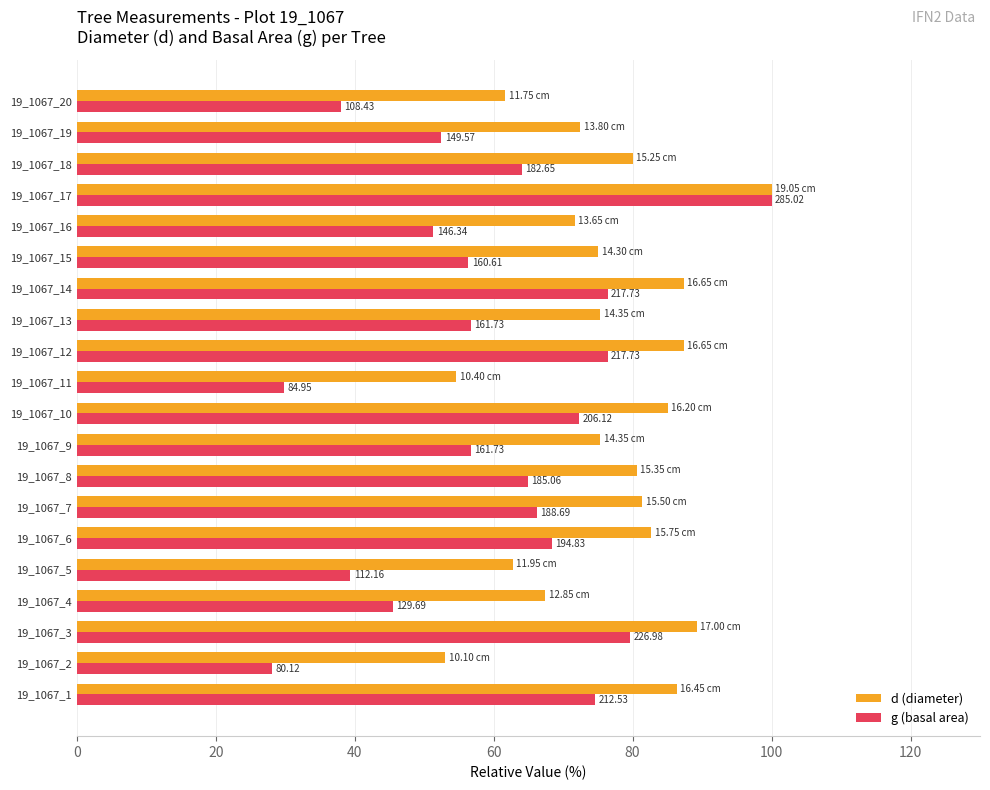

List the series in order of their peak value, lowest first.

d (diameter), g (basal area)